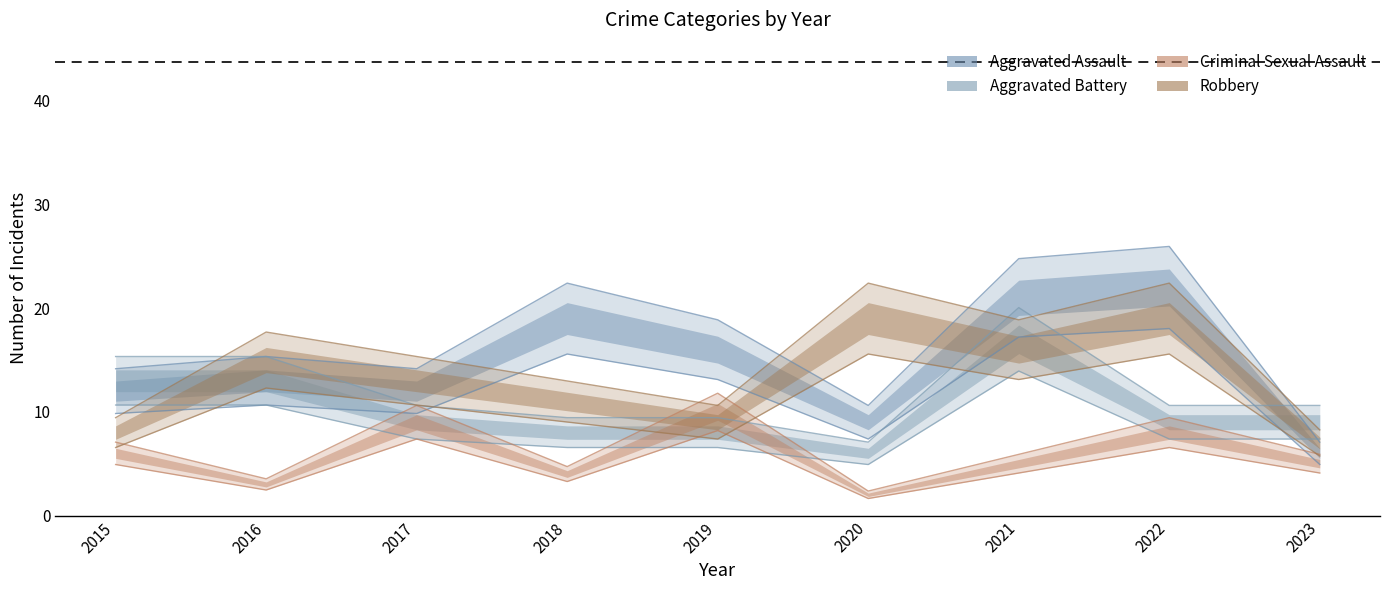

At which label does Robbery reach its peak?

2020